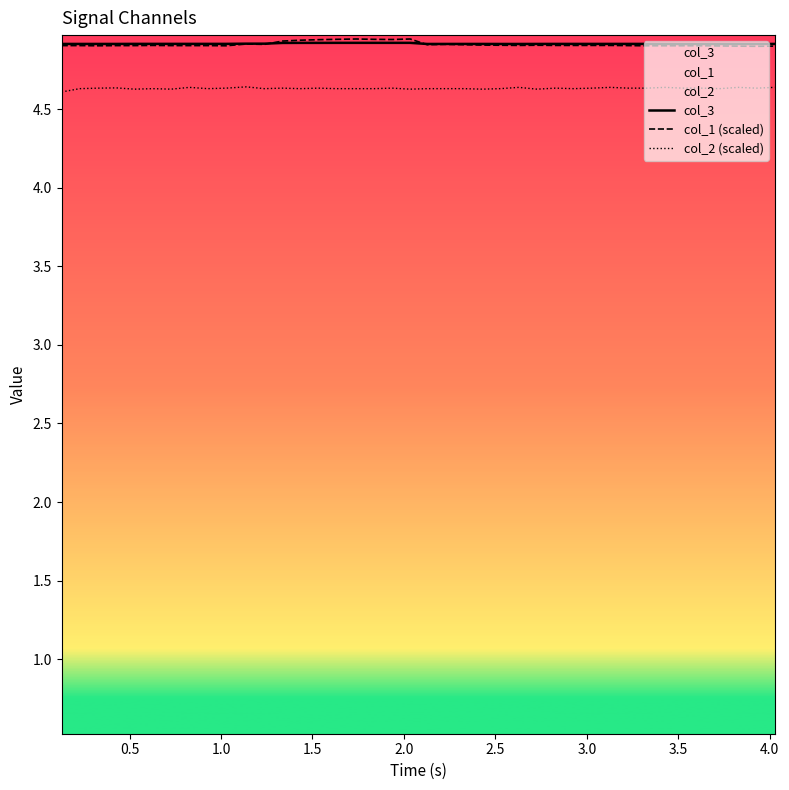

True or false: col_3 and col_2 (scaled) intersect in this chart.

False